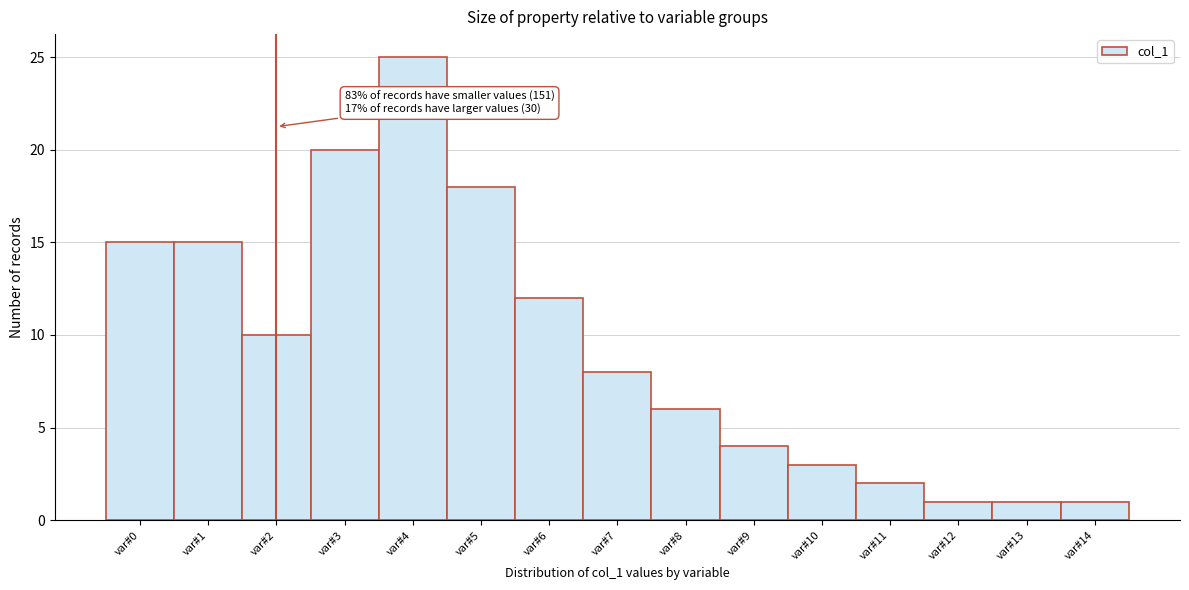

Over which range of the x-axis is the bar tallest?

3.5 to 4.5